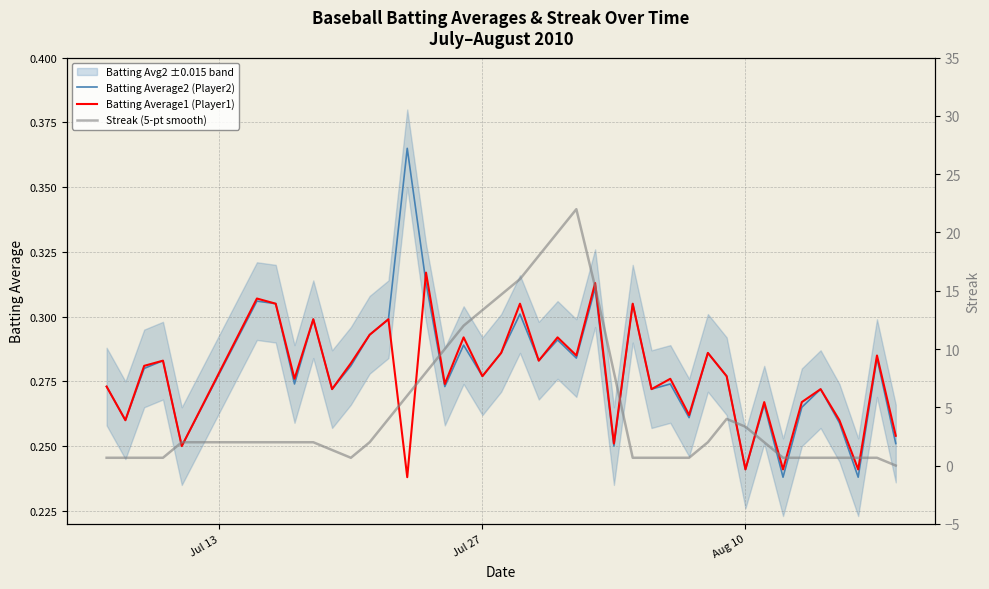

In Batting Average2 (Player2), how many points are lower than both neighbors (excluding endpoints)?

14